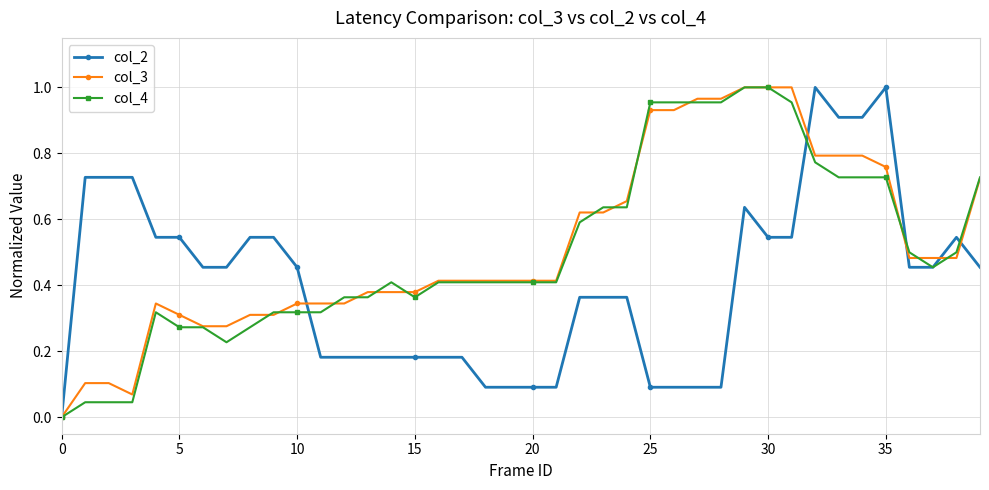

Which category has the highest value across all series?

32